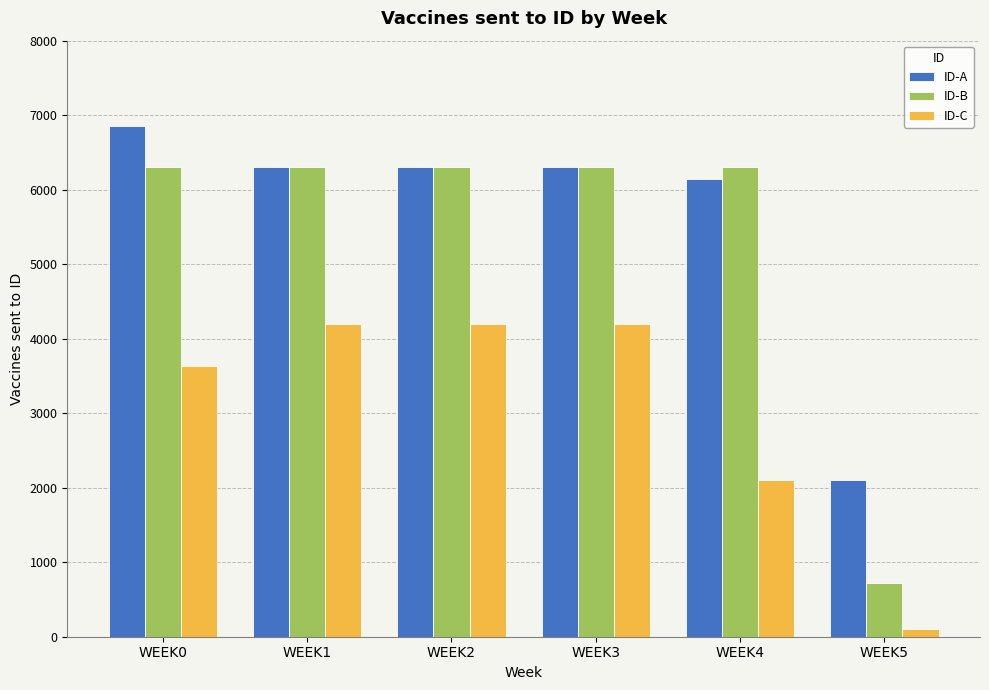

What is the sum of the ID-A values at WEEK1 and WEEK5?

8400